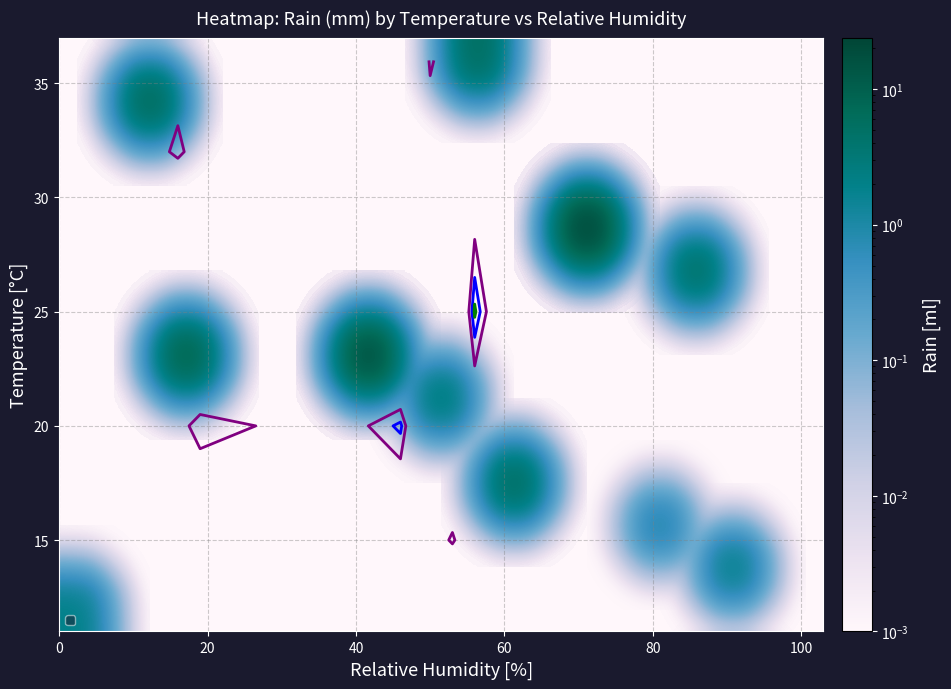

Reading right to left, extract all data points from this chart.

row_0: 0.0	0.0	0.0	0.0	0.0	0.0	0.0	0.0	0.0	0.0	0.0	0.0	0.0	0.0	0.0	0.0	0.0	0.0	0.0	0.0	2.0
row_1: 0.0	0.0	2.0	0.0	0.0	0.0	0.0	0.0	0.0	0.0	0.0	0.0	0.0	0.0	0.0	0.0	0.0	0.0	0.0	0.0	0.0
row_2: 0.0	0.0	0.0	0.0	1.0	0.0	0.0	0.0	0.0	0.0	0.0	0.0	0.0	0.0	0.0	0.0	0.0	0.0	0.0	0.0	0.0
row_3: 0.0	0.0	0.0	0.0	0.0	0.0	0.0	0.0	6.0	0.0	0.0	0.0	0.0	0.0	0.0	0.0	0.0	0.0	0.0	0.0	0.0
row_4: 0.0	0.0	0.0	0.0	0.0	0.0	0.0	0.0	0.0	0.0	0.0	0.0	0.0	0.0	0.0	0.0	0.0	0.0	0.0	0.0	0.0
row_5: 0.0	0.0	0.0	0.0	0.0	0.0	0.0	0.0	0.0	0.0	3.0	0.0	0.0	0.0	0.0	0.0	0.0	0.0	0.0	0.0	0.0
row_6: 0.0	0.0	0.0	0.0	0.0	0.0	0.0	0.0	0.0	0.0	0.0	0.0	18.0	0.0	0.0	0.0	0.0	10.0	0.0	0.0	0.0
row_7: 0.0	0.0	0.0	0.0	0.0	0.0	0.0	0.0	0.0	0.0	0.0	0.0	0.0	0.0	0.0	0.0	0.0	0.0	0.0	0.0	0.0
row_8: 0.0	0.0	0.0	5.0	0.0	0.0	0.0	0.0	0.0	0.0	0.0	0.0	0.0	0.0	0.0	0.0	0.0	0.0	0.0	0.0	0.0
row_9: 0.0	0.0	0.0	0.0	0.0	0.0	24.0	0.0	0.0	0.0	0.0	0.0	0.0	0.0	0.0	0.0	0.0	0.0	0.0	0.0	0.0
row_10: 0.0	0.0	0.0	0.0	0.0	0.0	0.0	0.0	0.0	0.0	0.0	0.0	0.0	0.0	0.0	0.0	0.0	0.0	0.0	0.0	0.0
row_11: 0.0	0.0	0.0	0.0	0.0	0.0	0.0	0.0	0.0	0.0	0.0	0.0	0.0	0.0	0.0	0.0	0.0	0.0	0.0	0.0	0.0
row_12: 0.0	0.0	0.0	0.0	0.0	0.0	0.0	0.0	0.0	0.0	0.0	0.0	0.0	0.0	0.0	0.0	0.0	0.0	7.0	0.0	0.0
row_13: 0.0	0.0	0.0	0.0	0.0	0.0	0.0	0.0	0.0	6.0	0.0	0.0	0.0	0.0	0.0	0.0	0.0	0.0	0.0	0.0	0.0